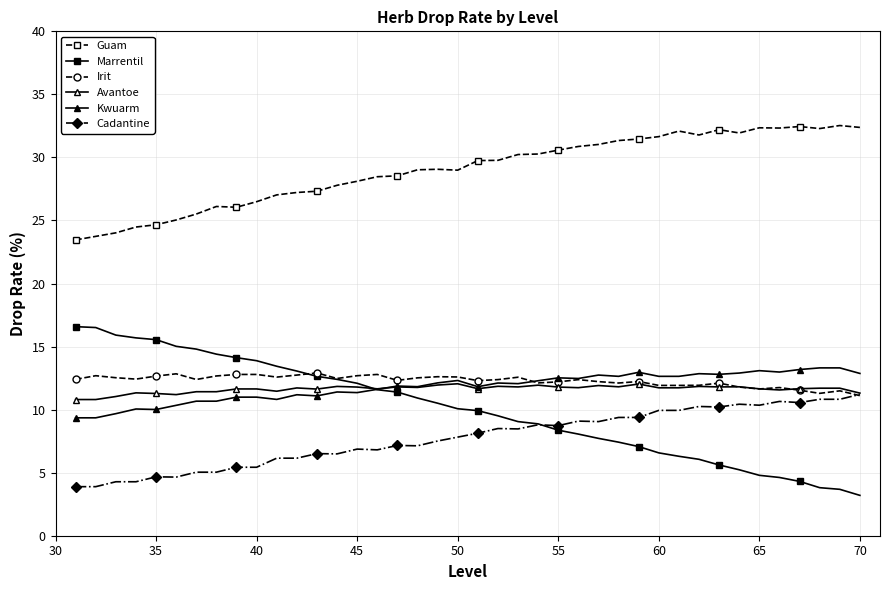

What is the highest value of the Kwuarm series?

13.3